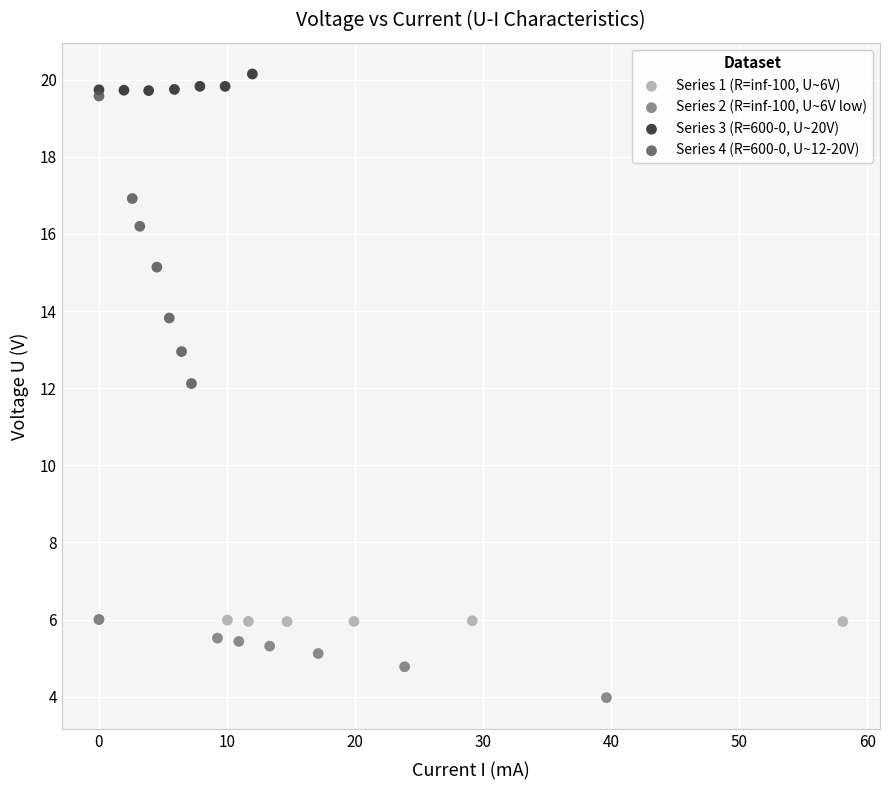

Which series has the largest Y range (max minus min)?

Series 4 (R=600-0, U~12-20V)